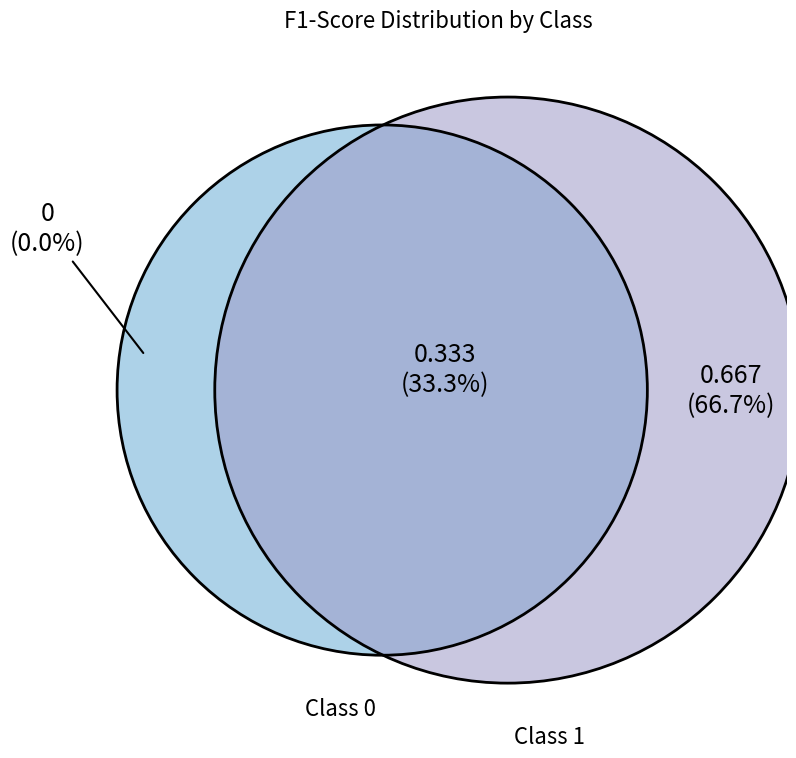

Count the number of slices in the pie.

2